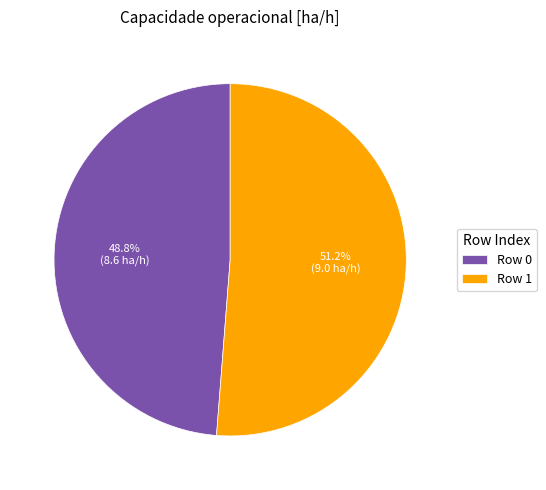

To the nearest percent, what is the difference between the largest and smallest slice percentages?

2%